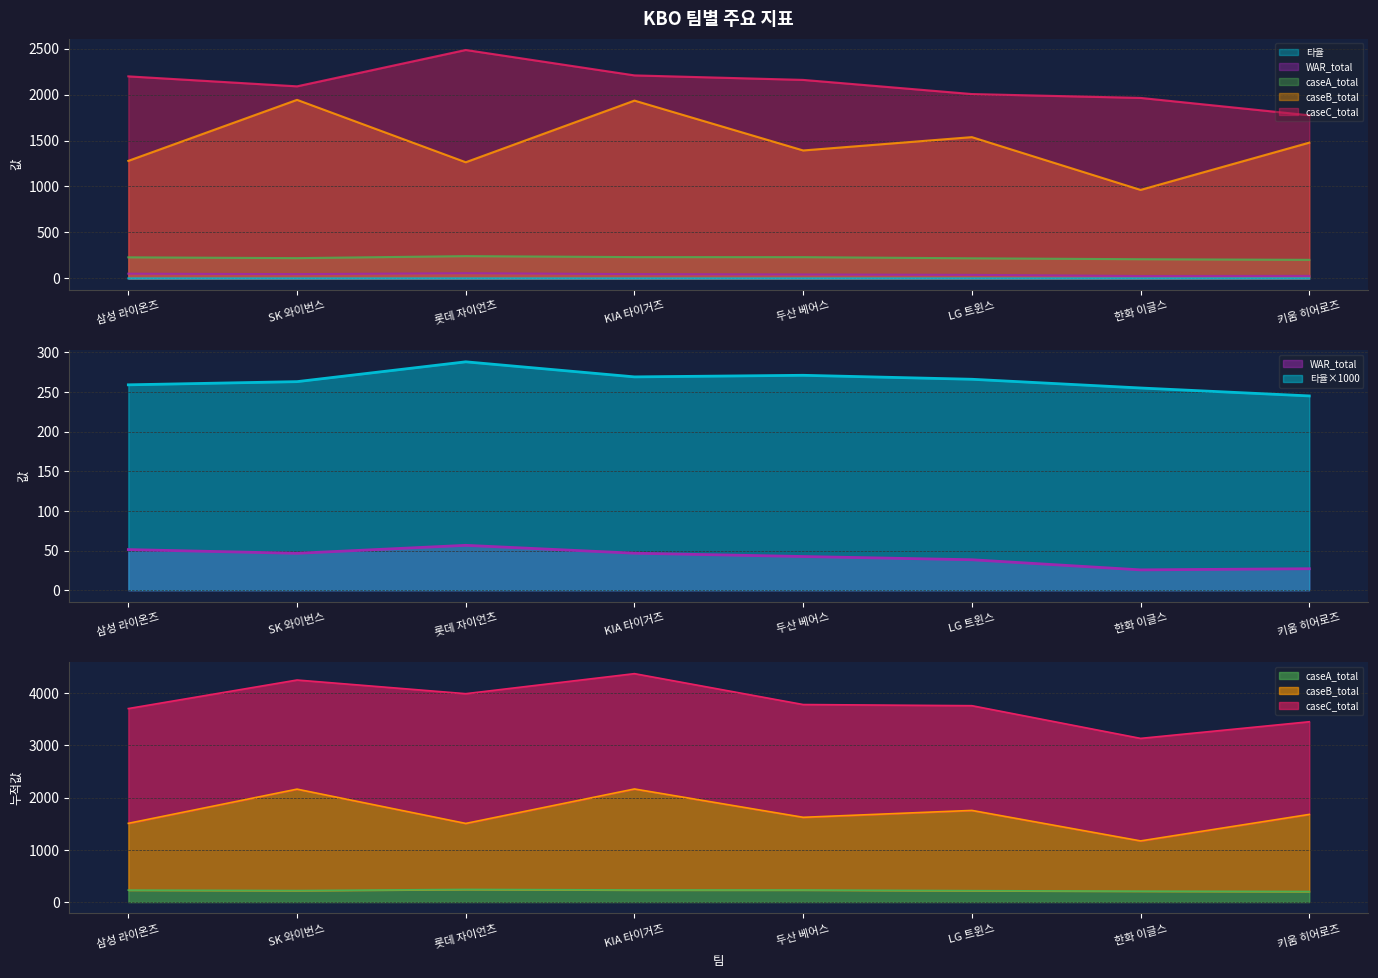

True or false: caseA_total has a value of 131.4 at 삼성 라이온즈.

False